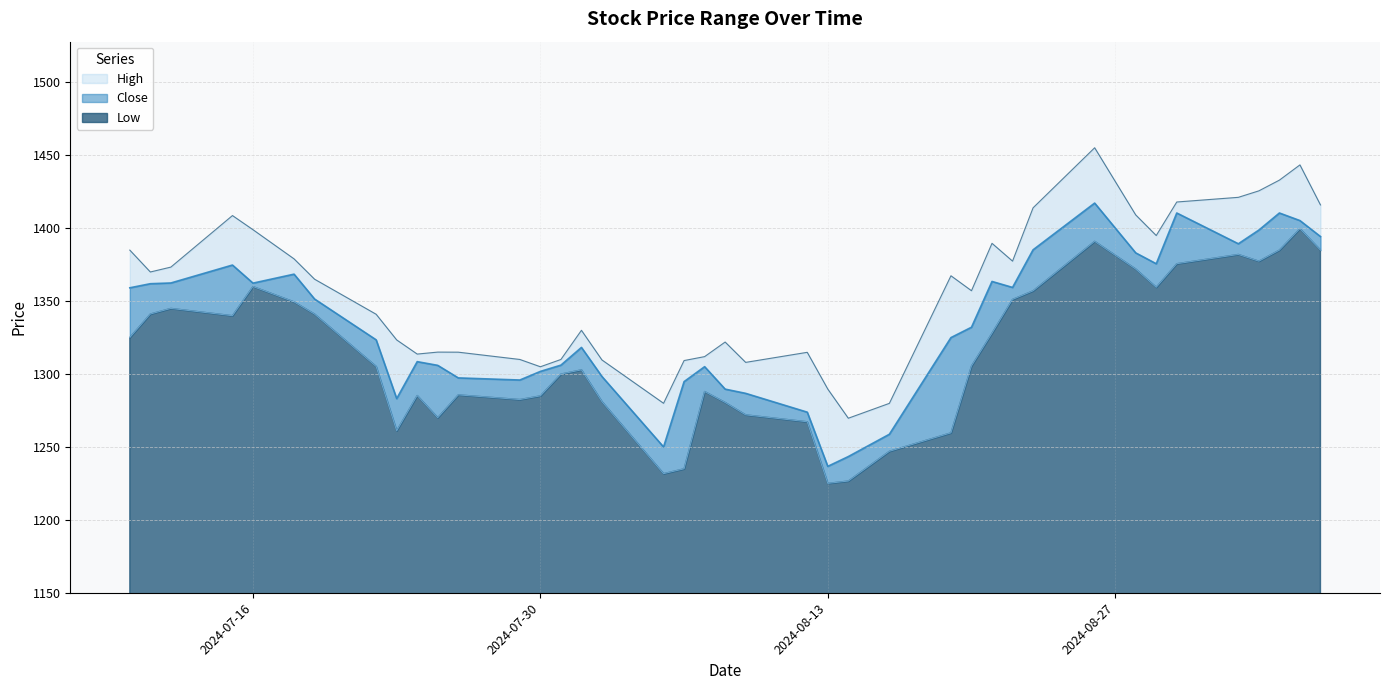

Count the number of categories in the chart.

40